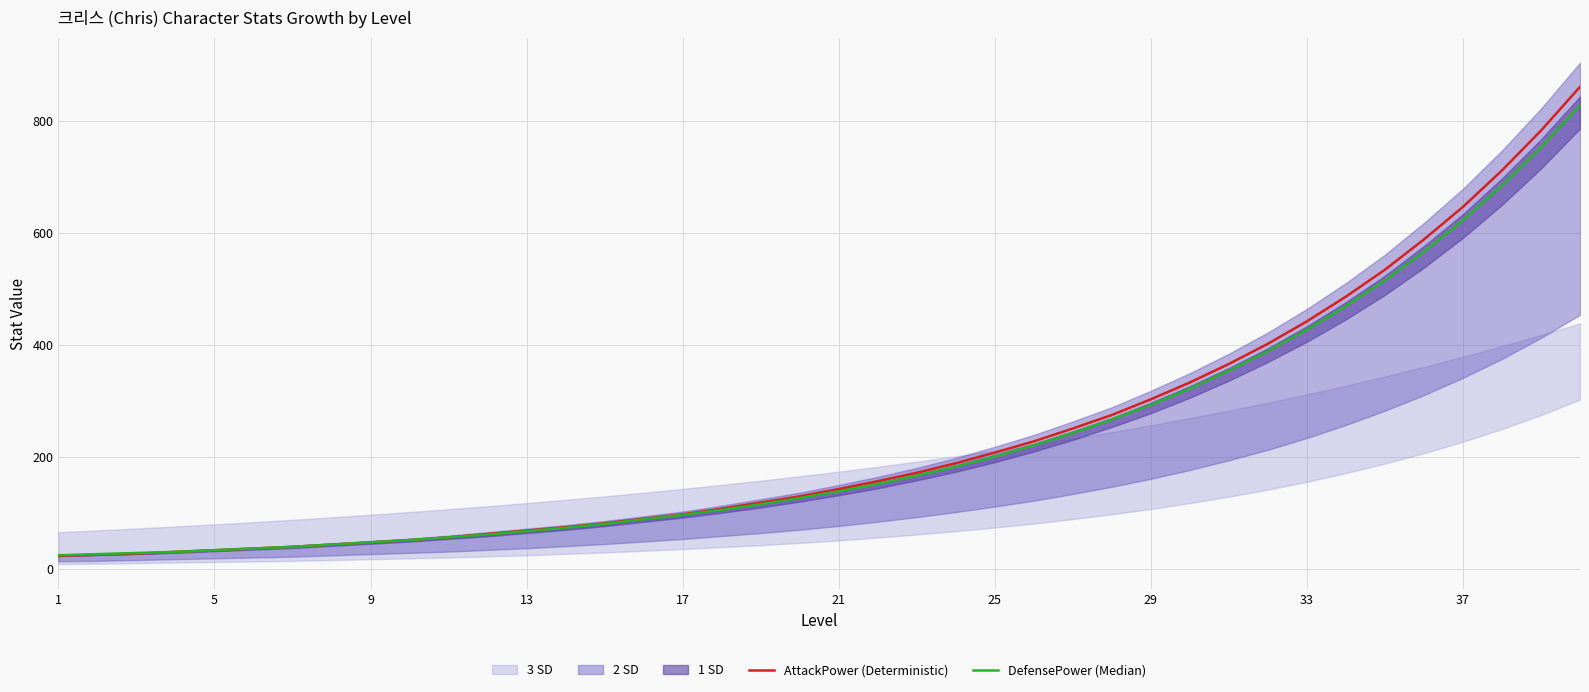

What is the maximum value for AttackPower (Deterministic)?

860